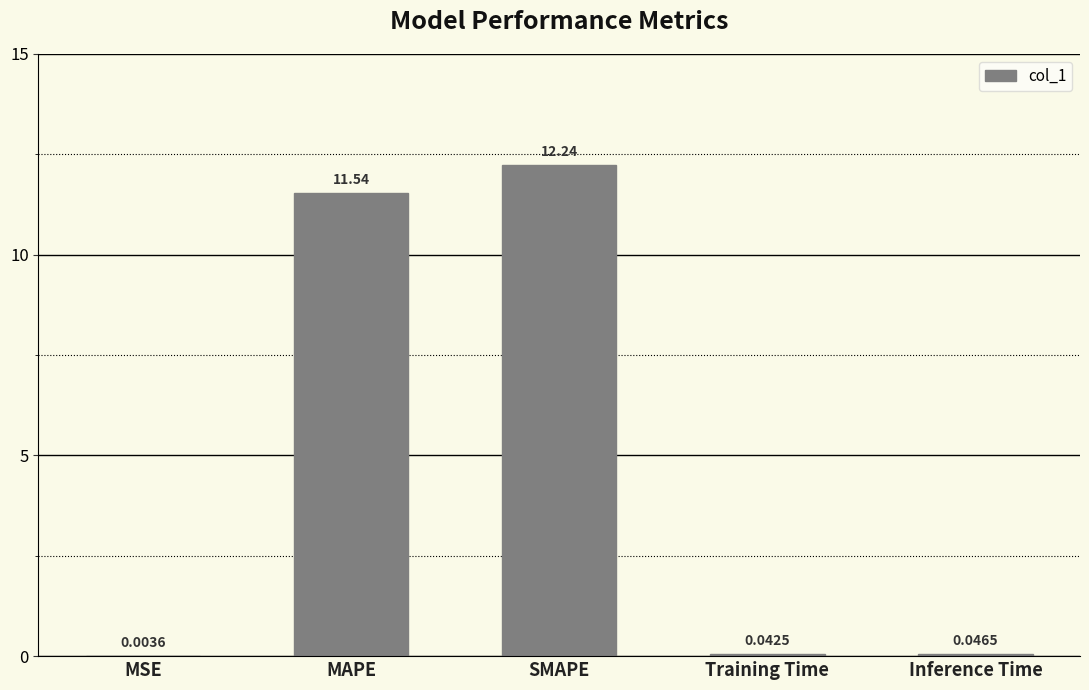

What is the change in value from SMAPE to Inference Time?

-12.2